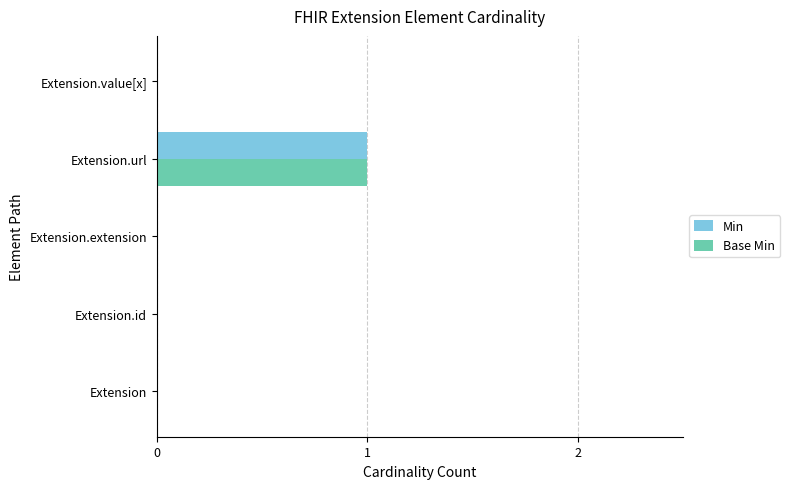

Which category has the highest value in the Base Min series?

Extension.url